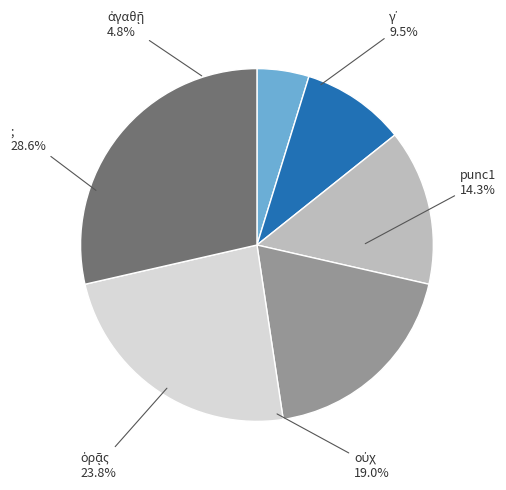

To the nearest percent, what is the difference between the largest and smallest slice percentages?

24%